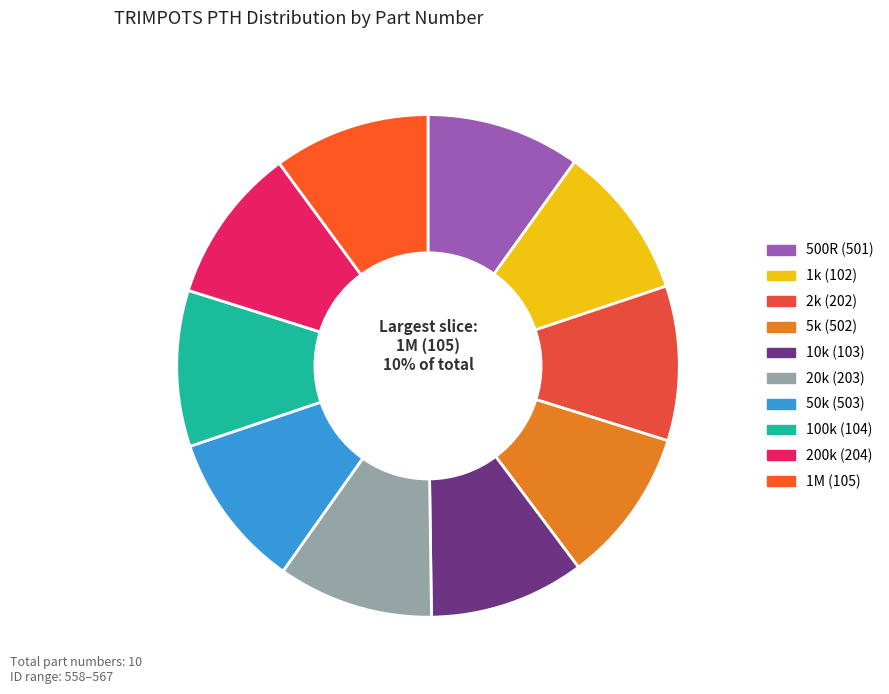

True or false: 20k (203) accounts for 10% of the total.

True